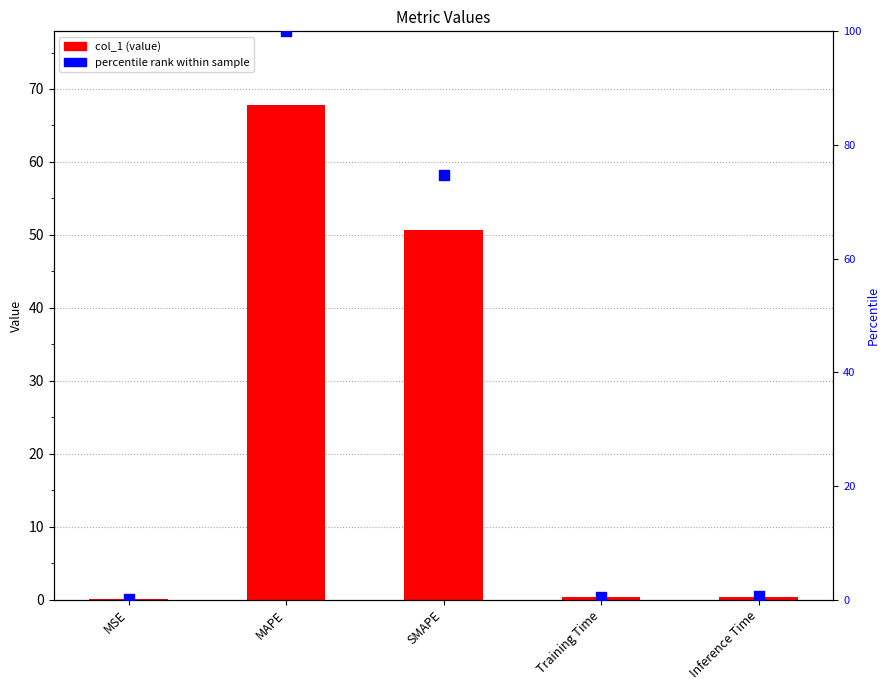

Which series has the largest total across all categories?

percentile rank